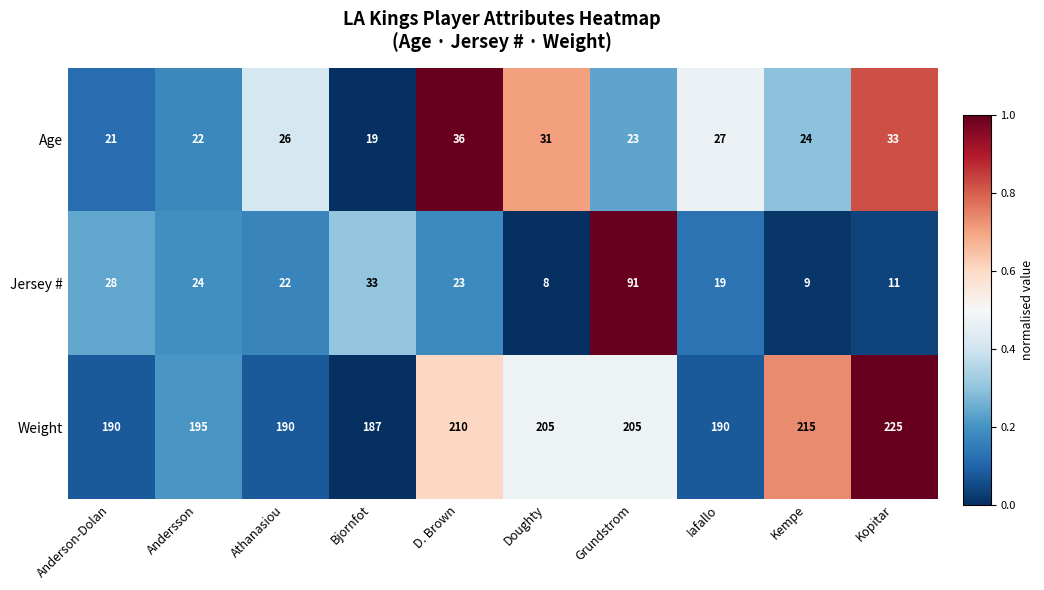

The Jersey # series shows 28 at Anderson-Dolan. True or false?

True